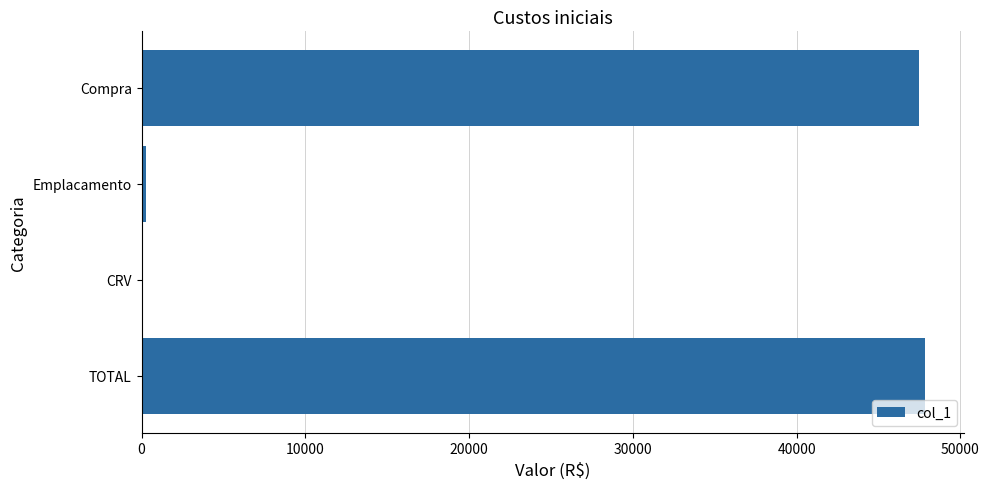

Which has a higher value, TOTAL or CRV?

TOTAL